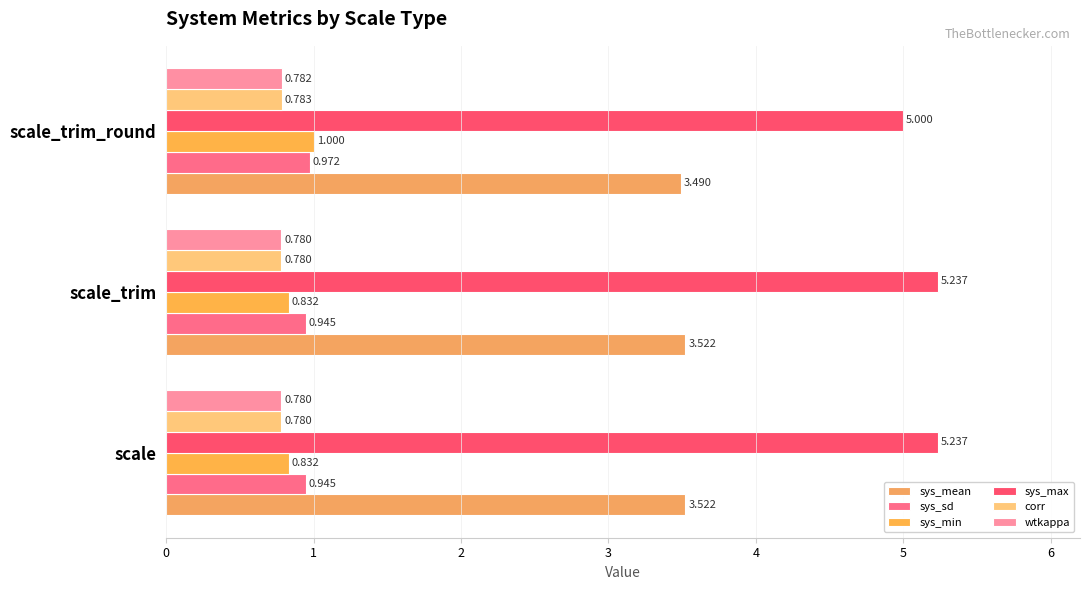

How many groups of bars are there?

3